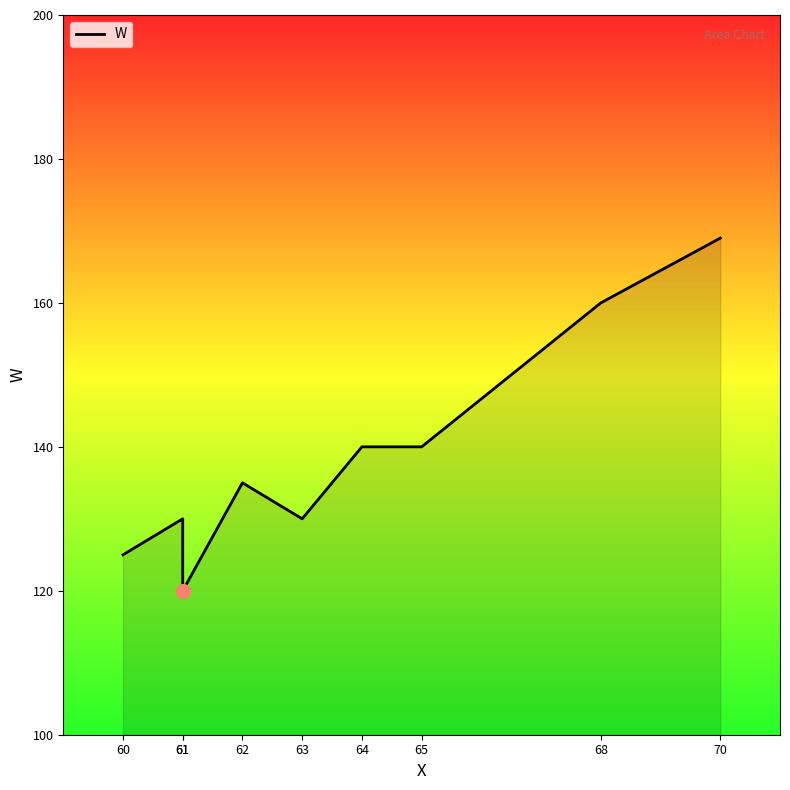

The chart shows a value of 140 at 64. True or false?

True